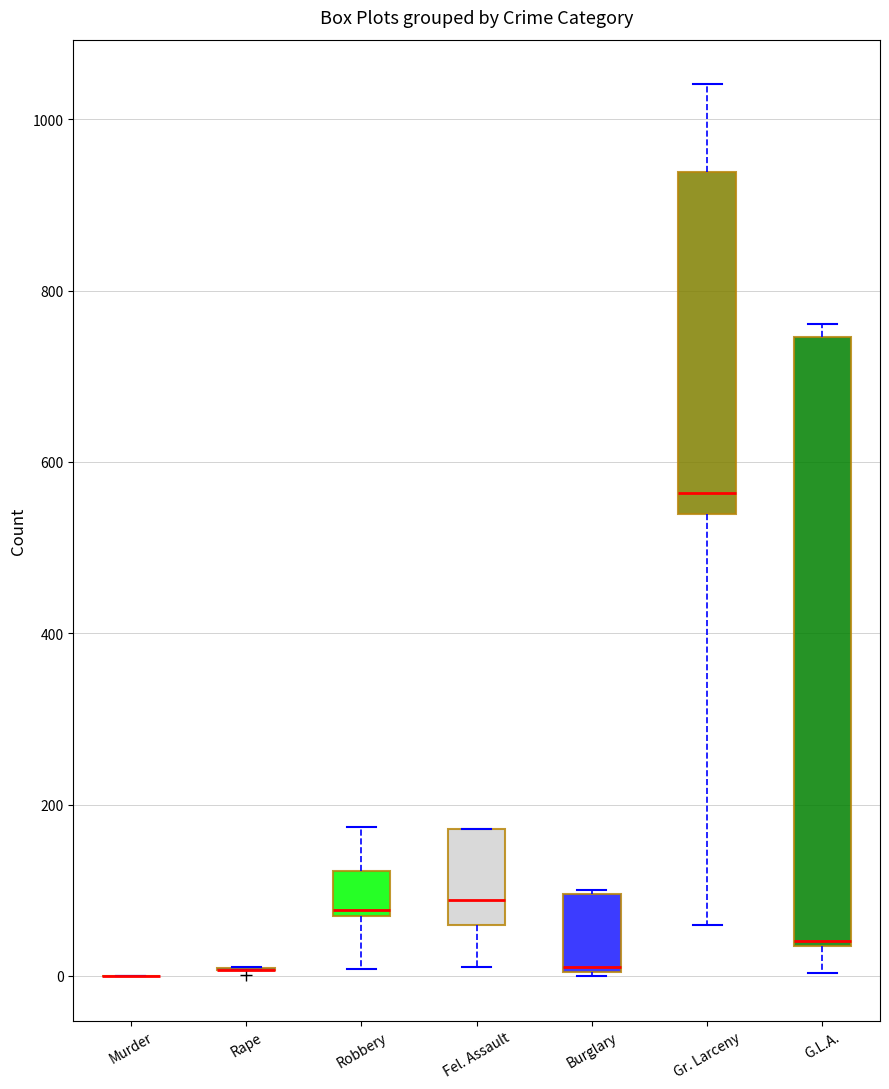

Comparing the boxes themselves (not the whiskers), which one is the tallest?

G.L.A.